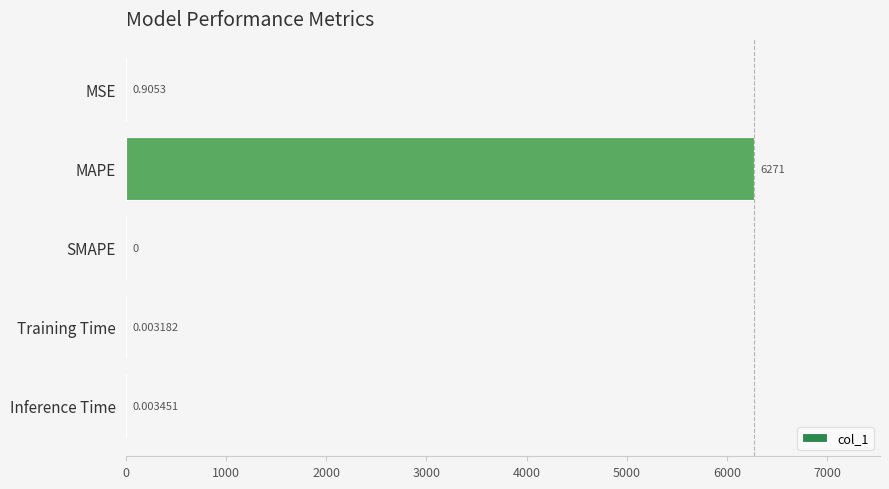

How many positive values are there?

4